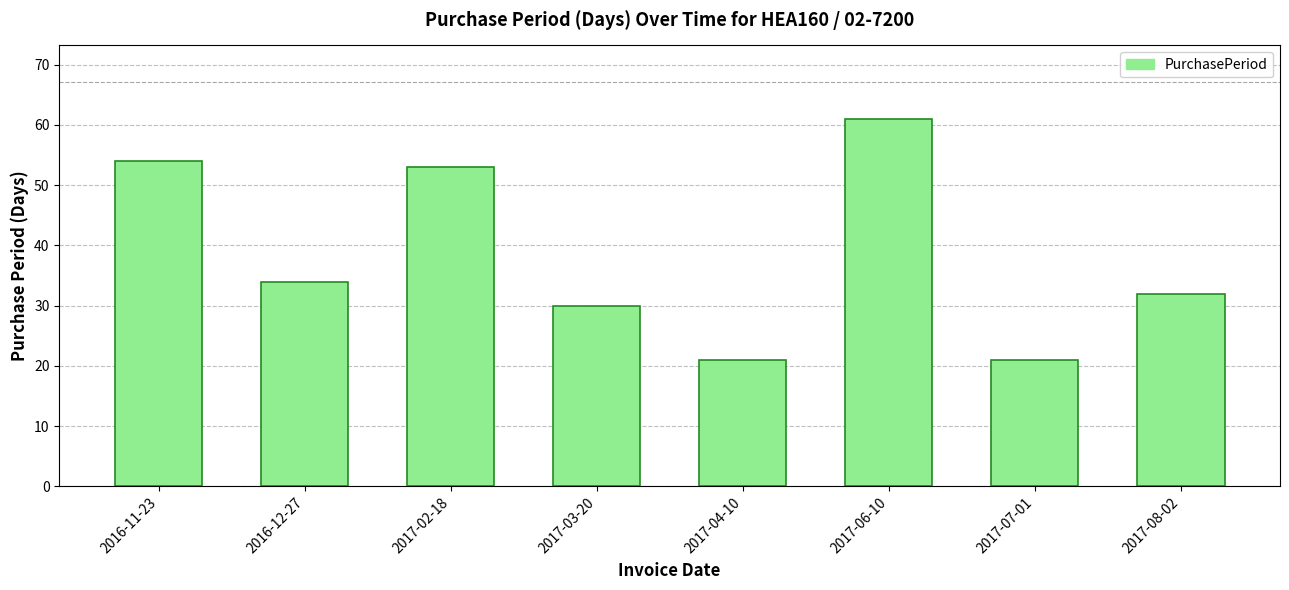

What is the sum of the values at 2017-04-10 and 2016-12-27?

55